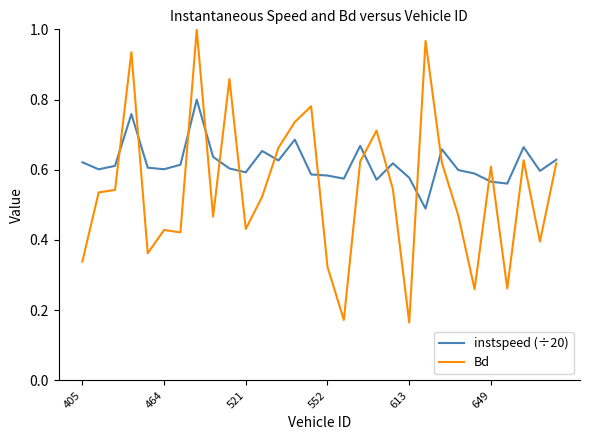

Rank the series by their maximum value, from highest to lowest.

Bd, instspeed (÷20)